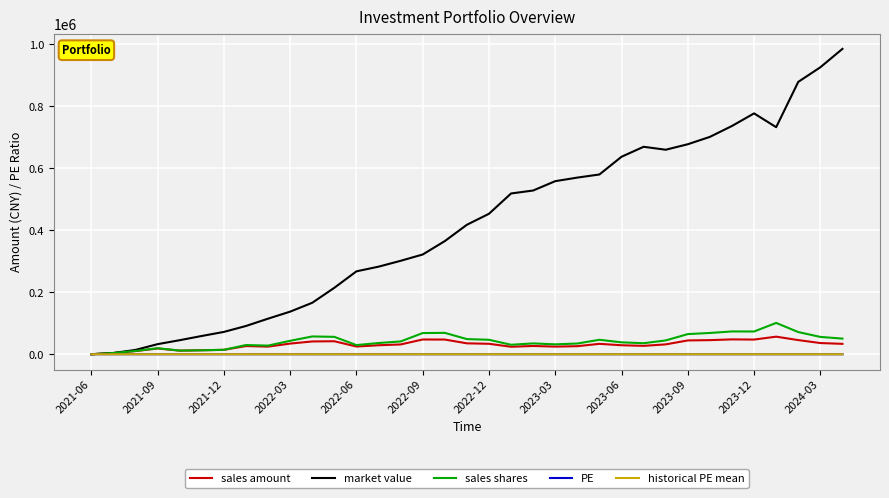

What is the maximum value shown in the chart?

984939.8